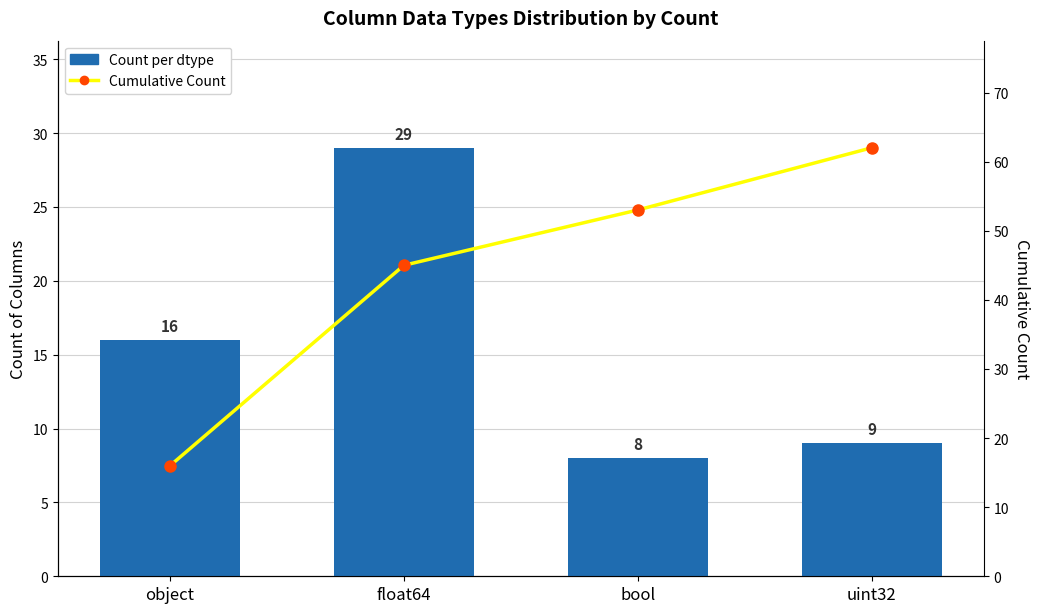

What is the label of the 4th bar from the right?

object